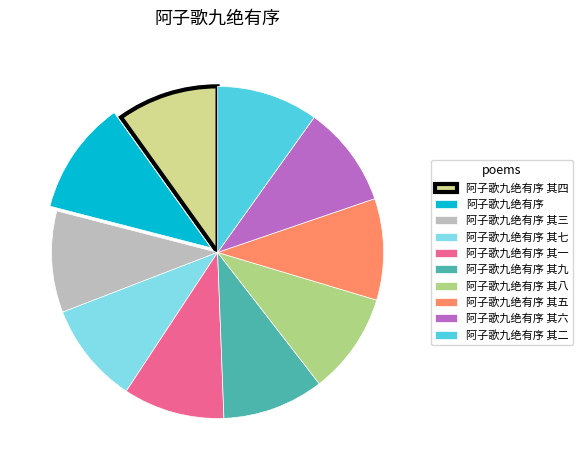

Combined, do 阿子歌九绝有序 其三 and 阿子歌九绝有序 其七 account for over 50%?

No